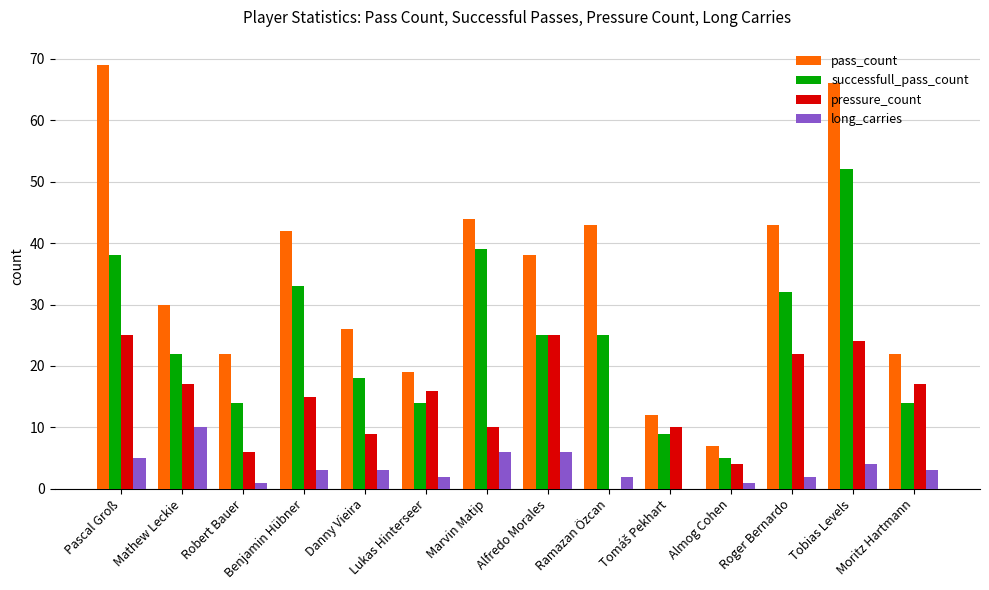

Between Danny Vieira and Roger Bernardo, which series saw the biggest shift?

pass_count